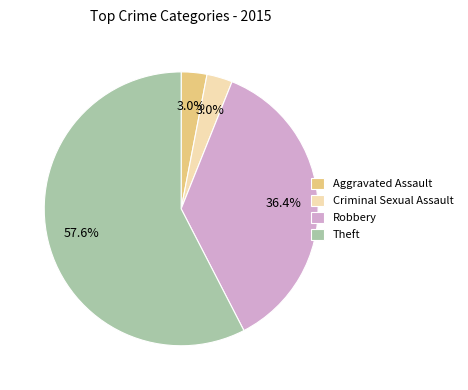

To the nearest percent, what percentage of the pie is Criminal Sexual Assault?

3%